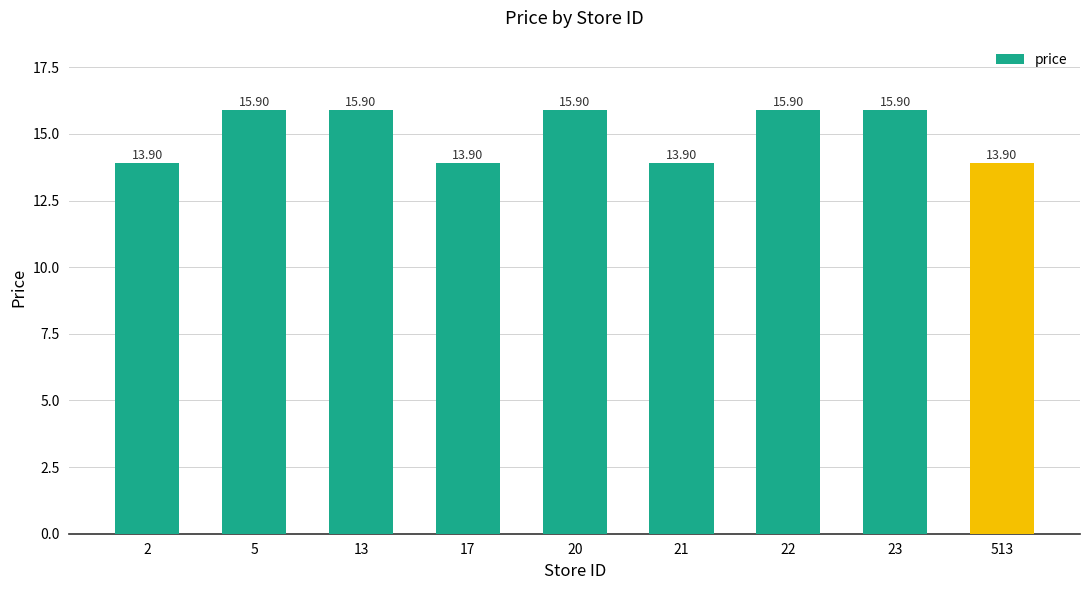

What is the ratio of the value at 22 to the value at 13?

1.0